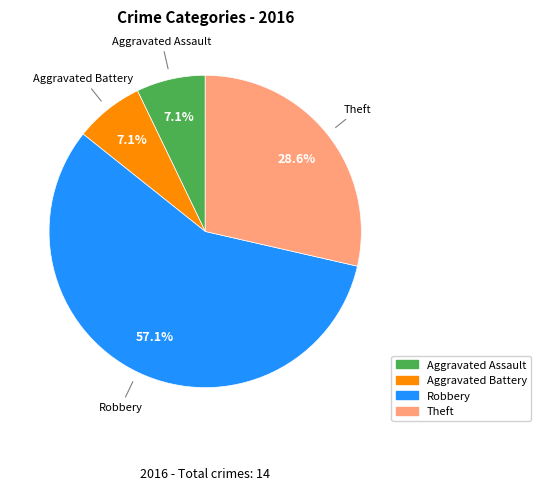

Does any single category account for the majority?

Yes